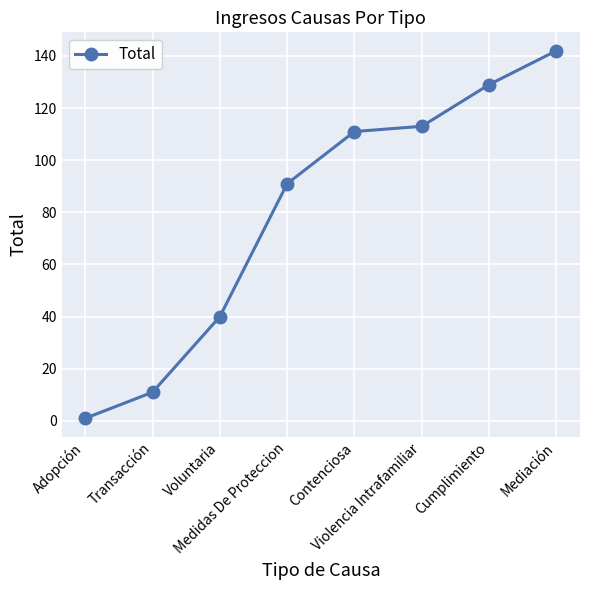

Which category has the highest value across all series?

Mediación